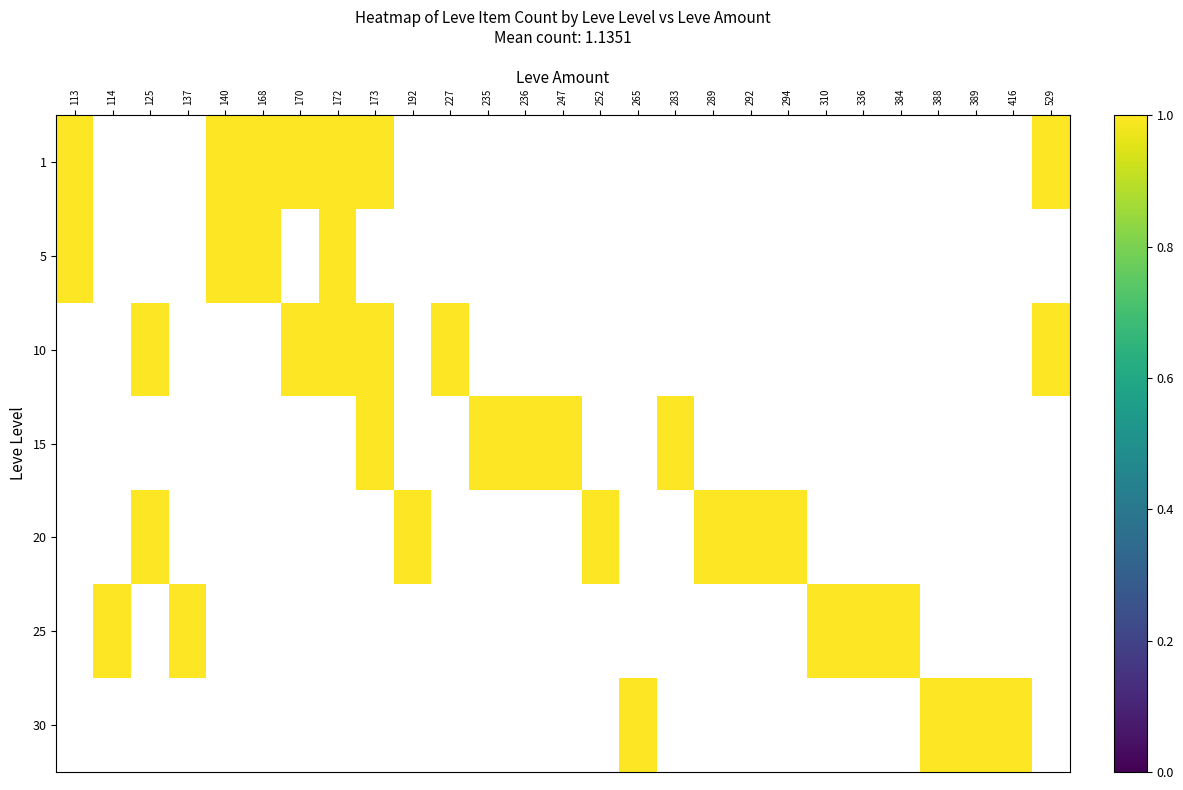

True or false: 20 has a value of 1.6 at 289.

False